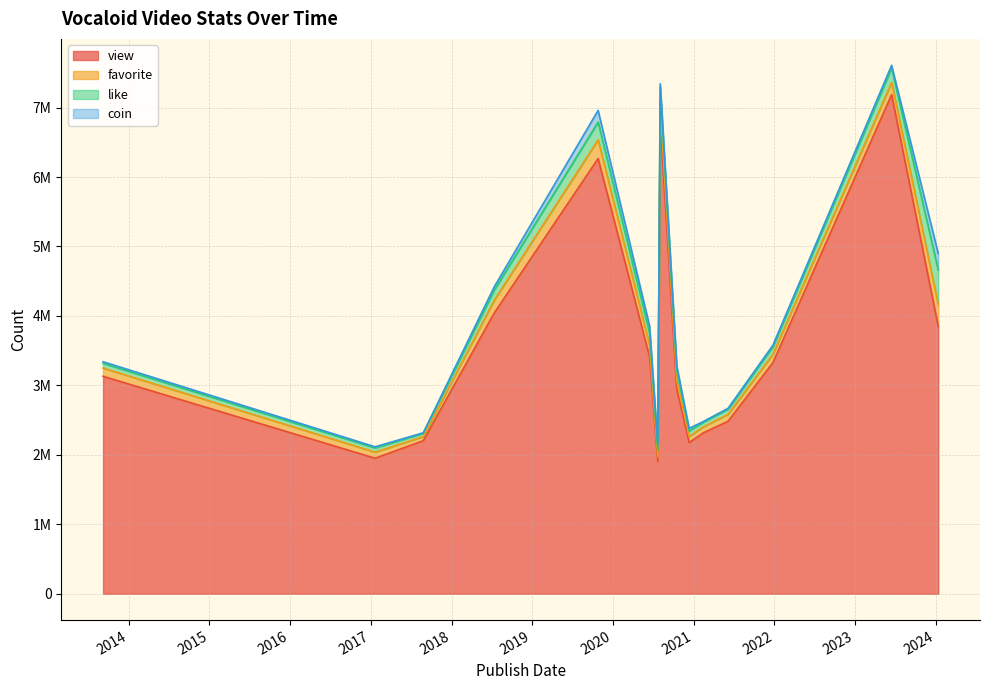

The value of like at 2013-09-07 is 101599. True or false?

False